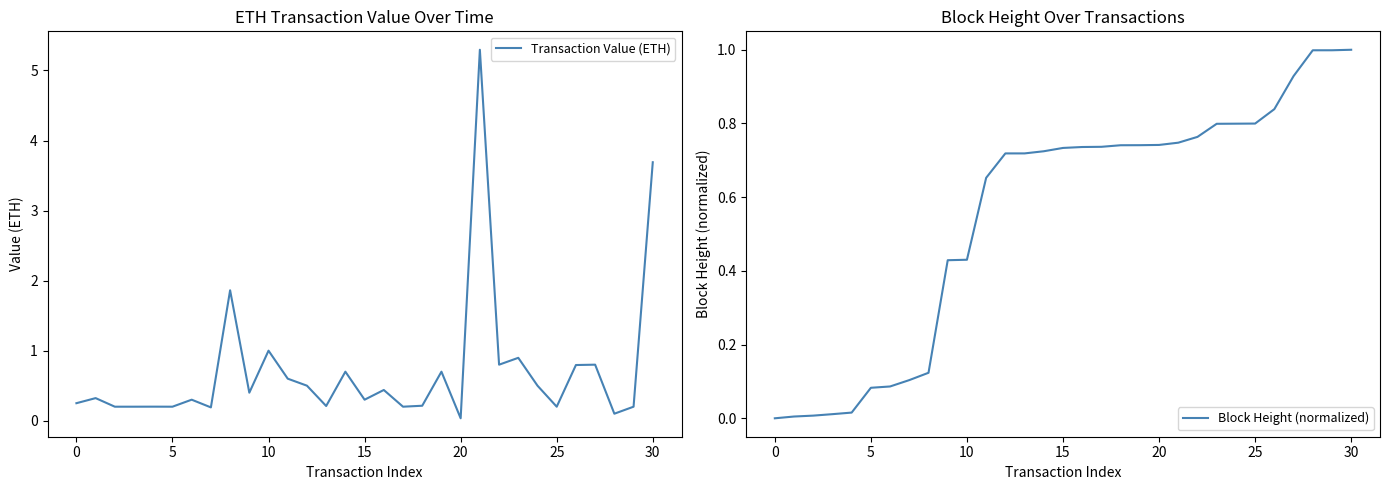

Which series has the widest spread of values?

Transaction Value (ETH)